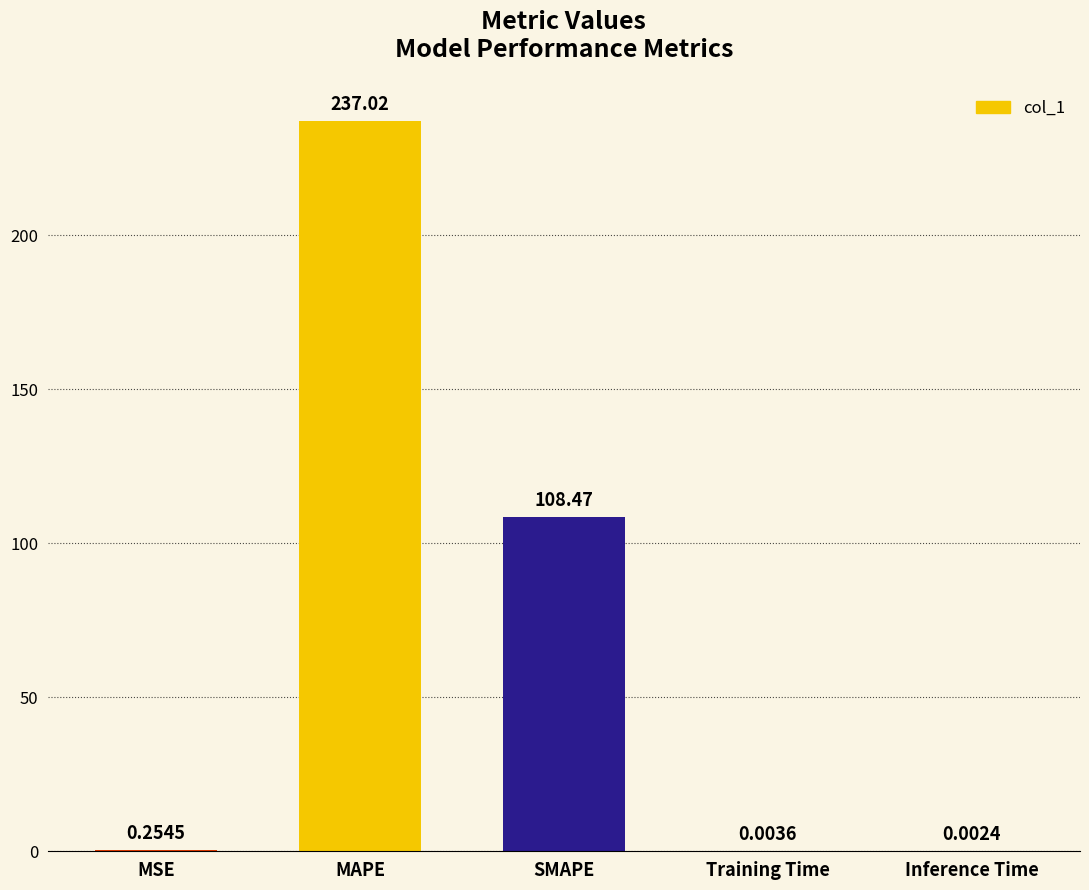

How many series are shown in this chart?

1